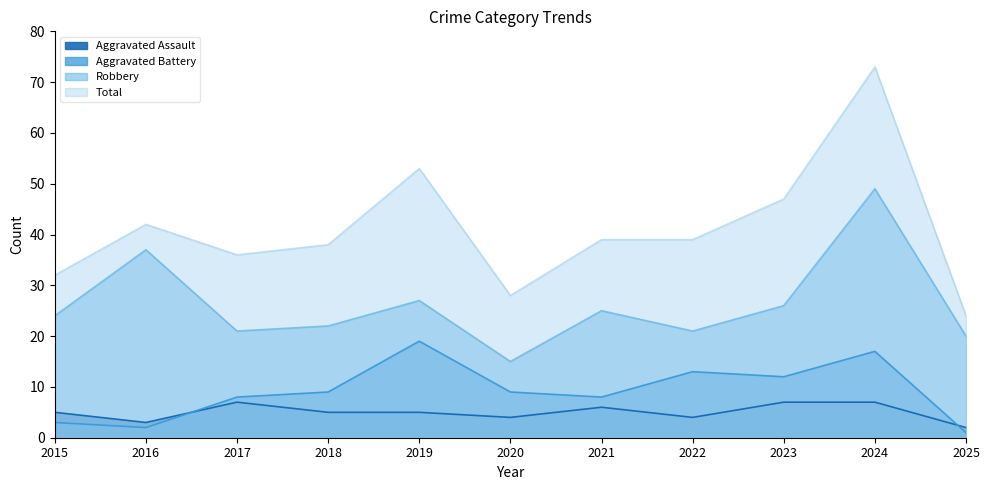

True or false: Aggravated Assault and Robbery cross at least once.

False